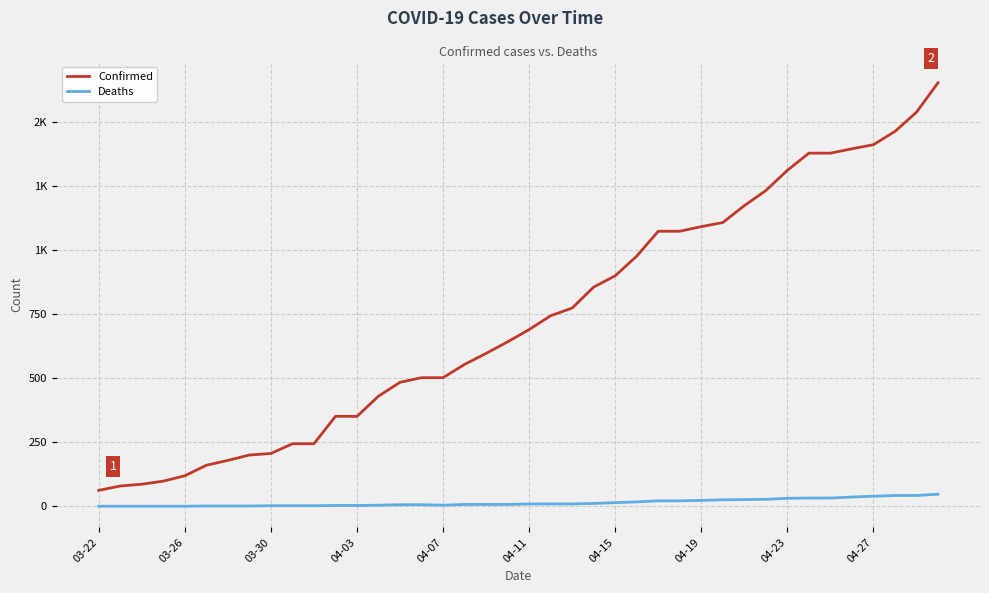

What is the maximum value for Deaths?

47